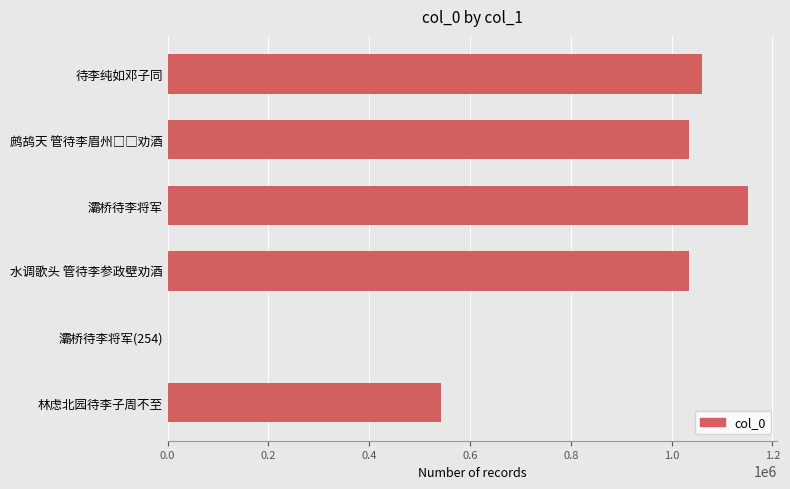

At which label is the value closest to 576214?

林虑北园待李子周不至